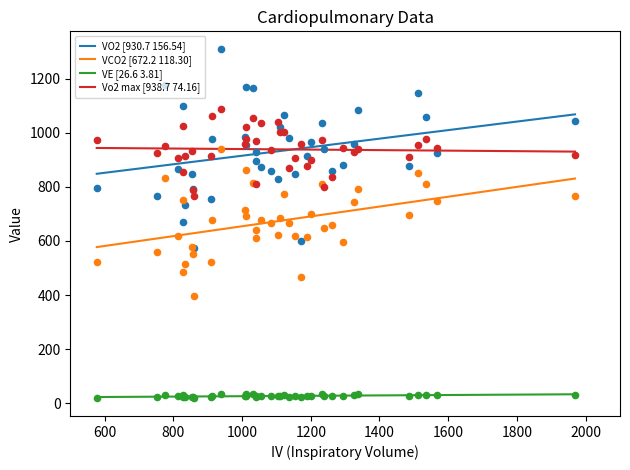

Which series has the largest total across all categories?

Vo2 max